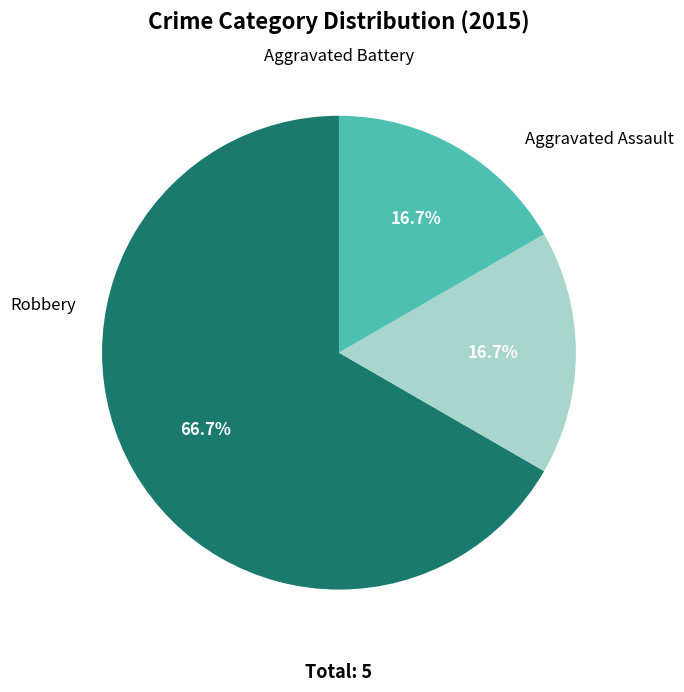

How many slices are in this pie chart?

3